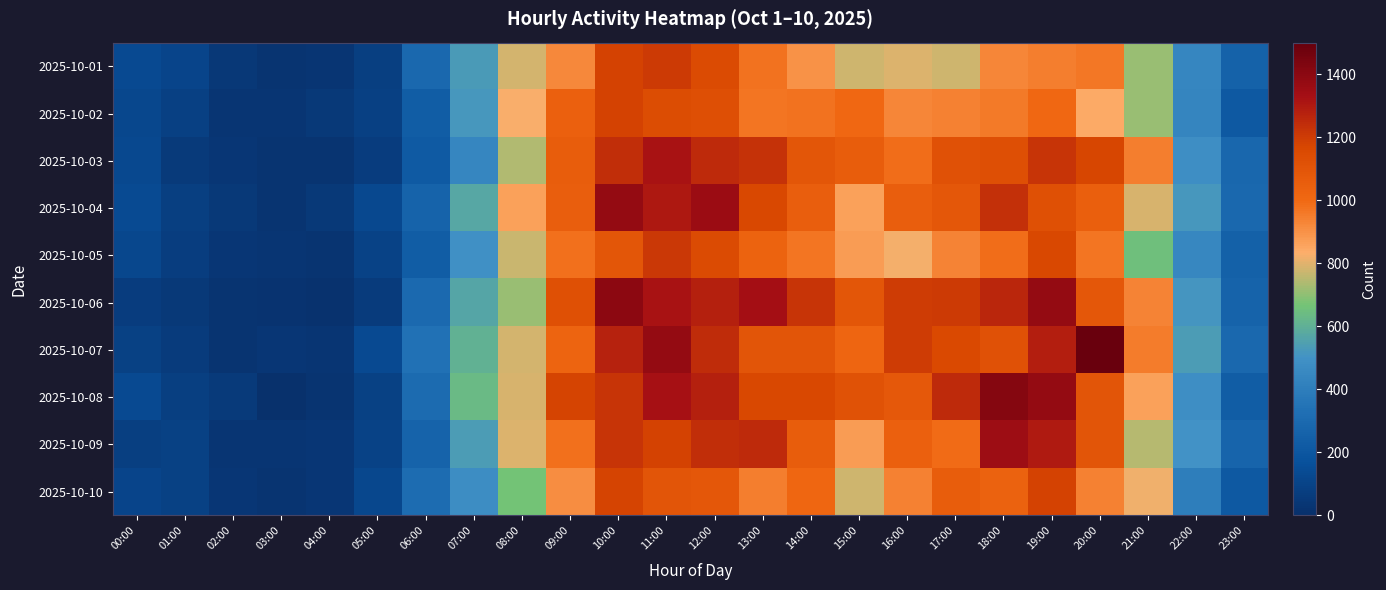

At how many categories does at least one series exceed 37?

24